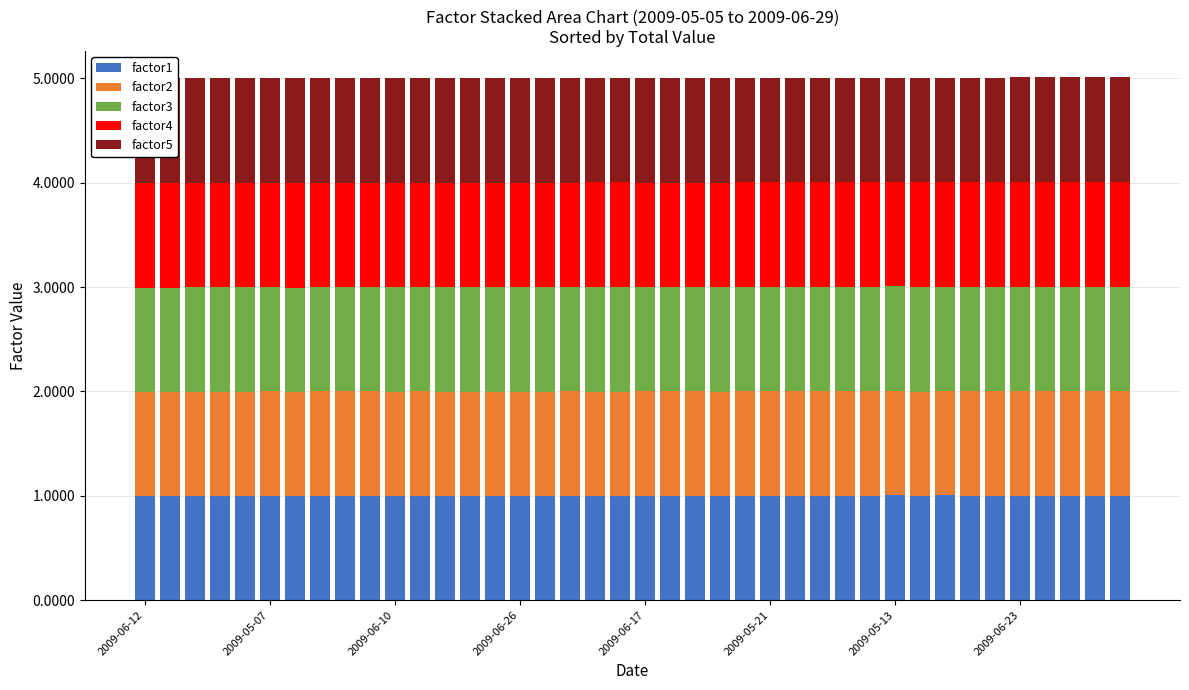

What is the highest value of the factor1 series?

1.0